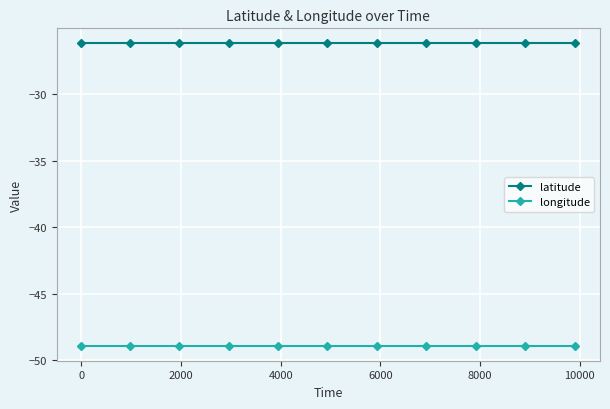

True or false: longitude and latitude cross at least once.

False